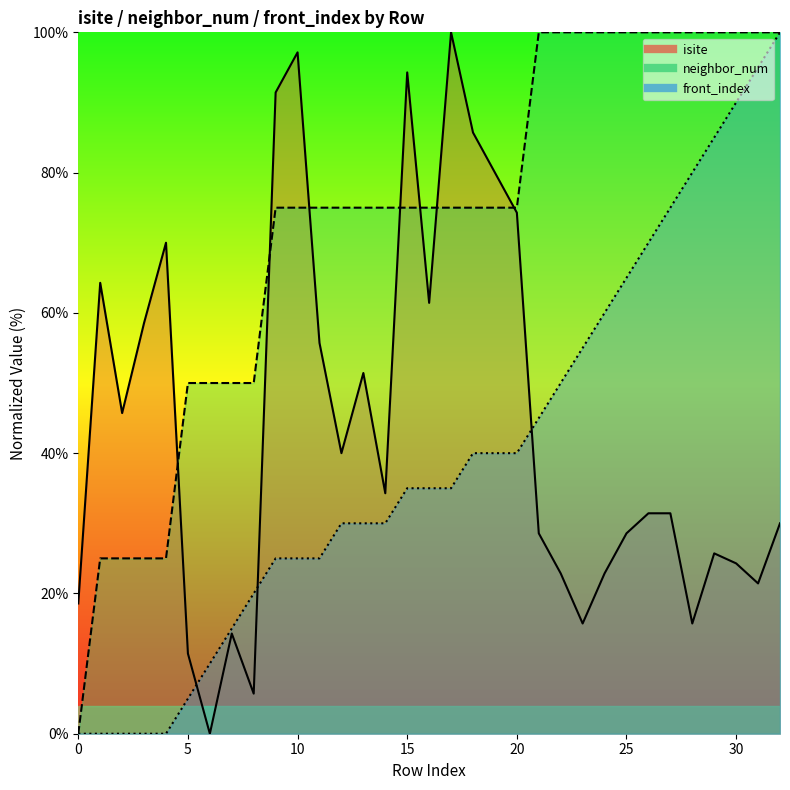

What is the difference between the maximum and minimum values in the neighbor_num series?

100.0